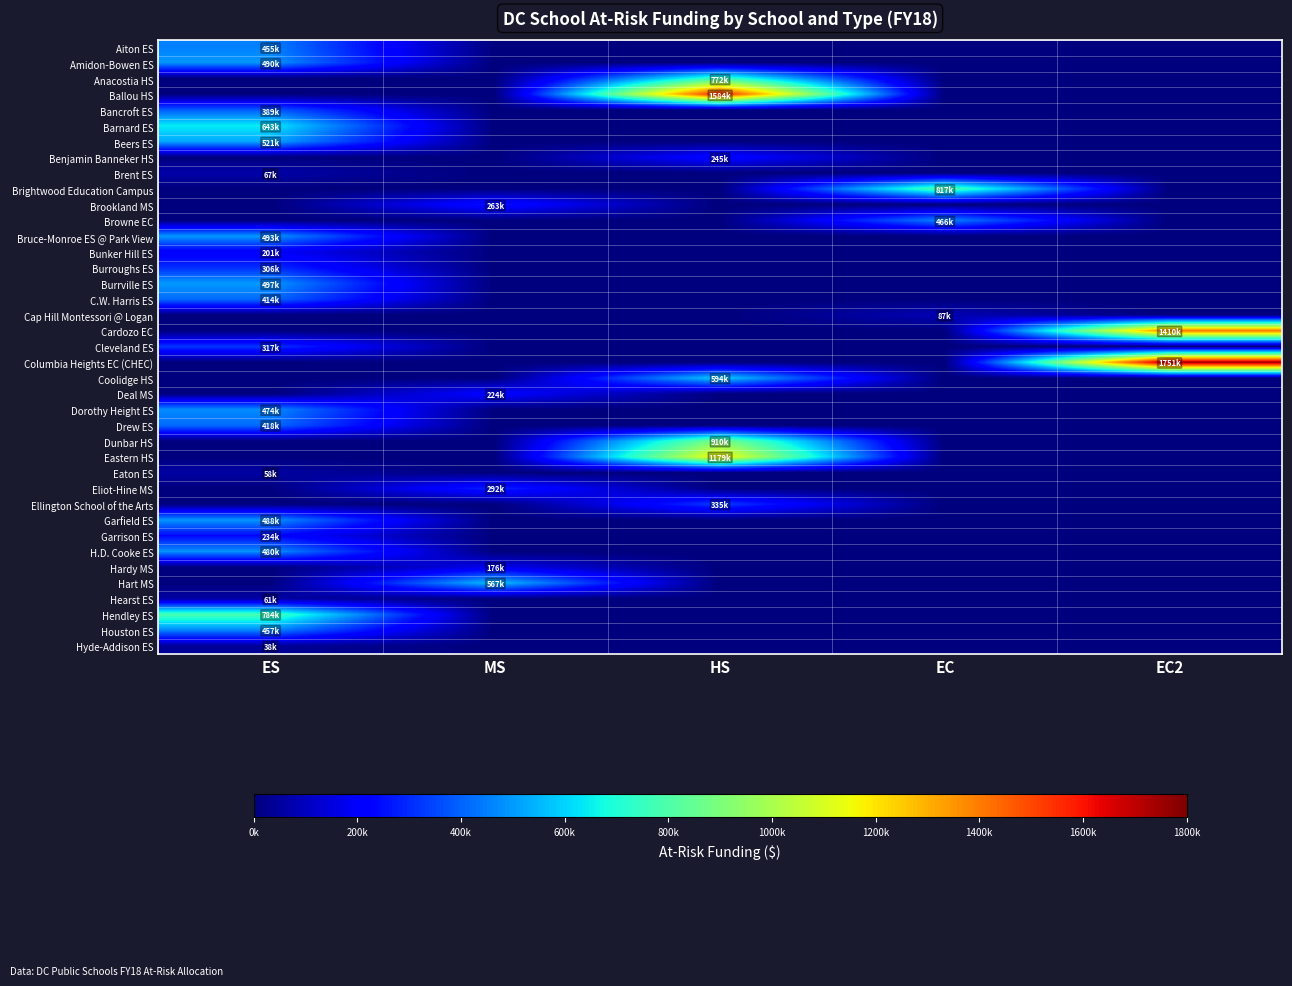

Between EC2 and ES, which is larger?

ES